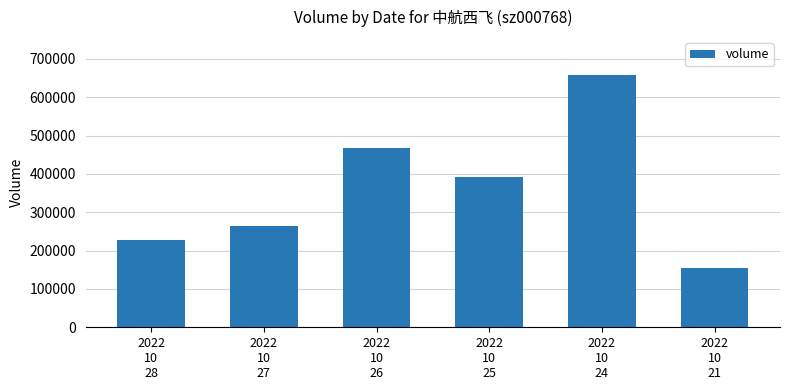

What is the average value?

361084